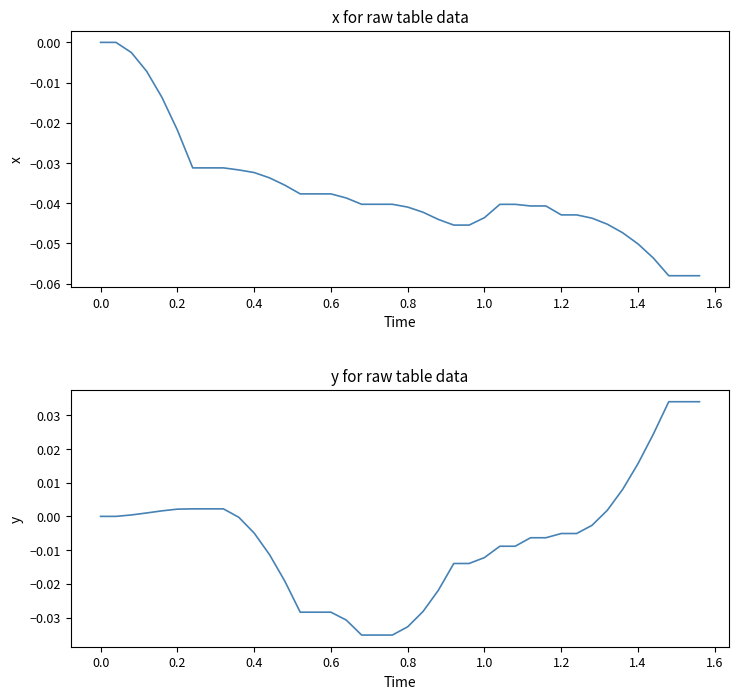

How many data points does each series have?

40